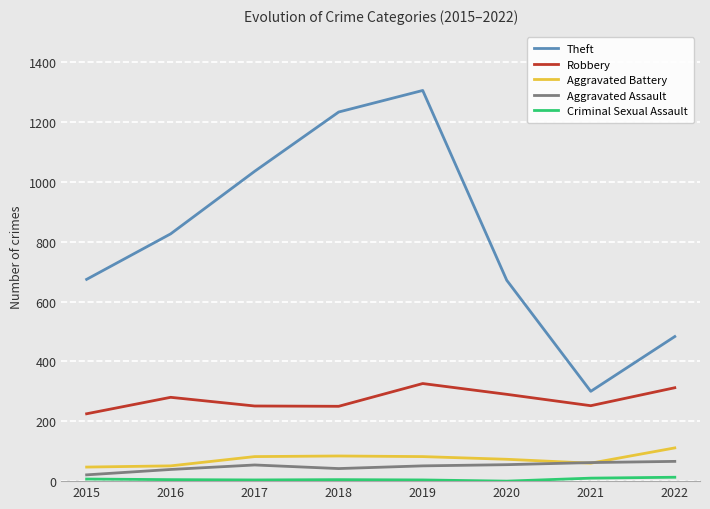

Between 2019 and 2021, which series saw the biggest shift?

Theft